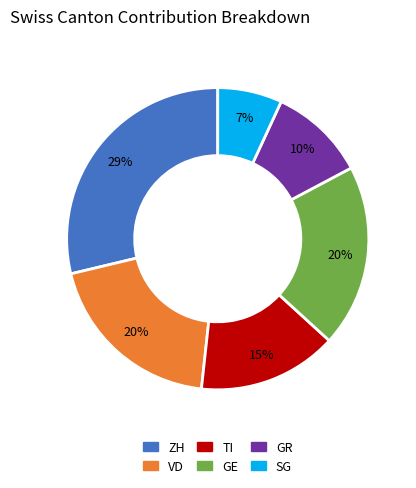

Does any single category account for the majority?

No